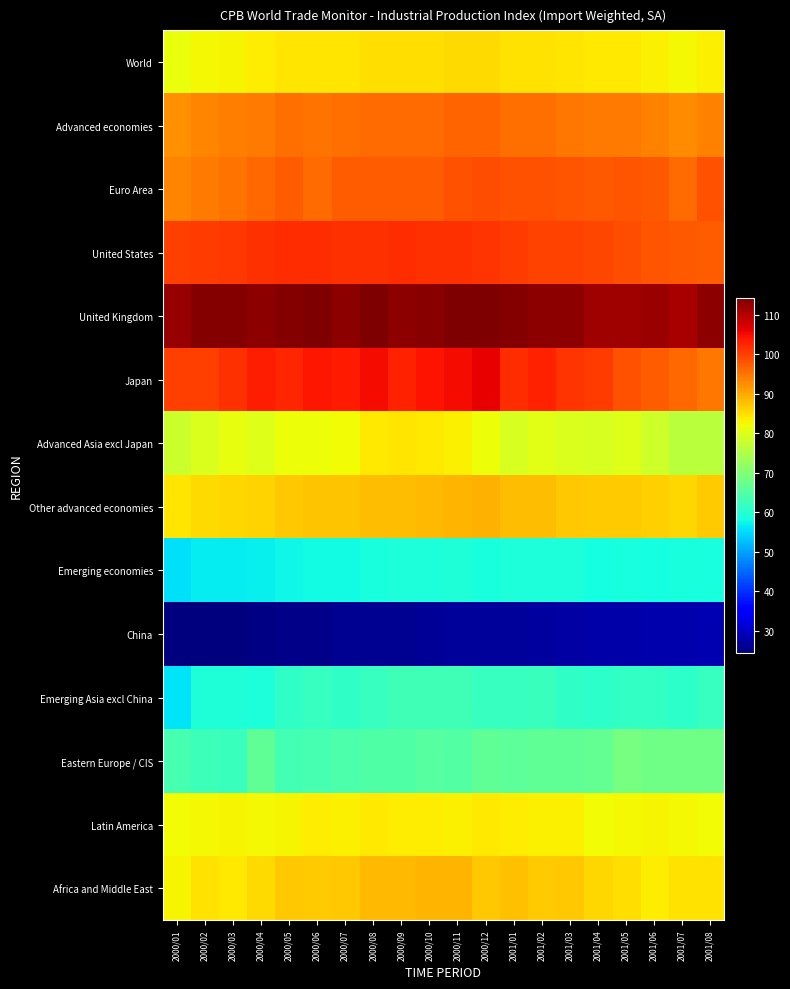

At 2000/07, list the series in order from largest to smallest.

United Kingdom, Japan, United States, Euro Area, Advanced economies, Other advanced economies, Africa and Middle East, World, Latin America, Advanced Asia excl Japan, Eastern Europe / CIS, Emerging Asia excl China, Emerging economies, China